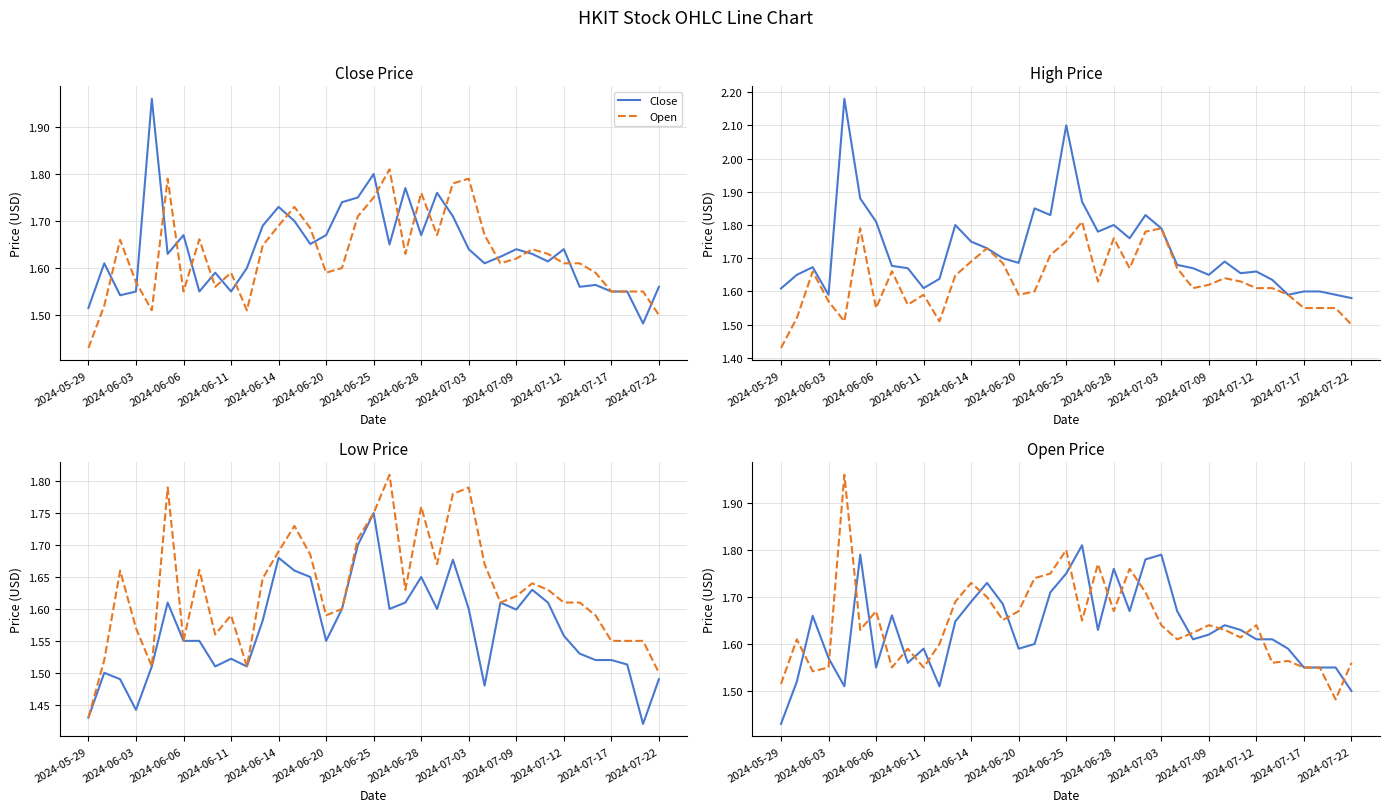

At how many categories does at least one series exceed 1?

37